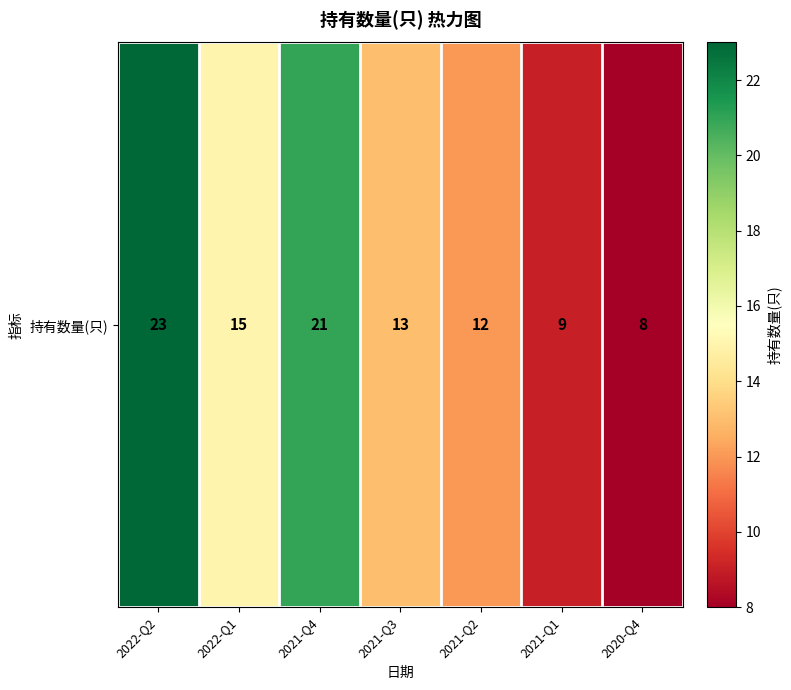

What is the change in value from 2022-Q2 to 2022-Q1?

-8